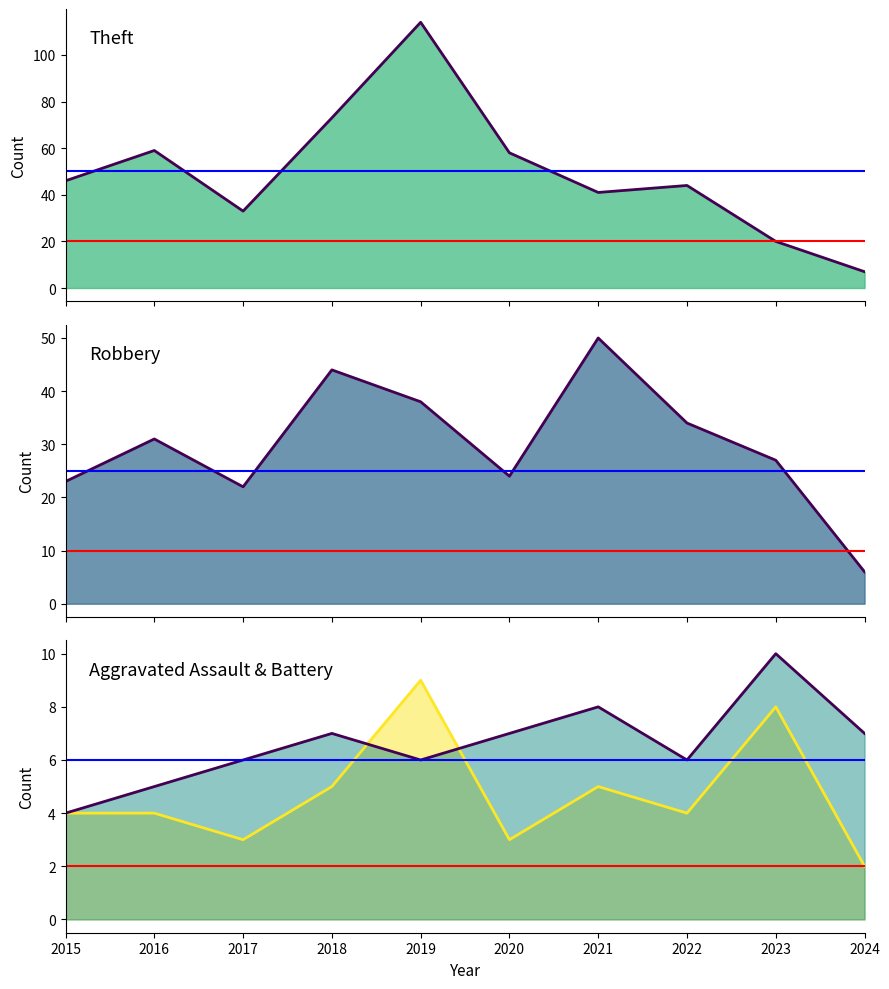

What is the value of the Theft point at the 5th from the left?

114